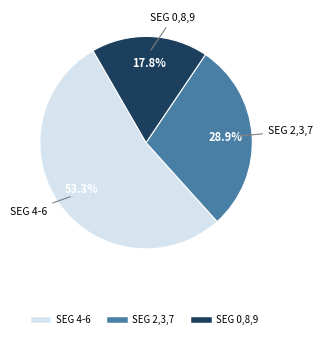

Is there a majority slice in this chart?

Yes